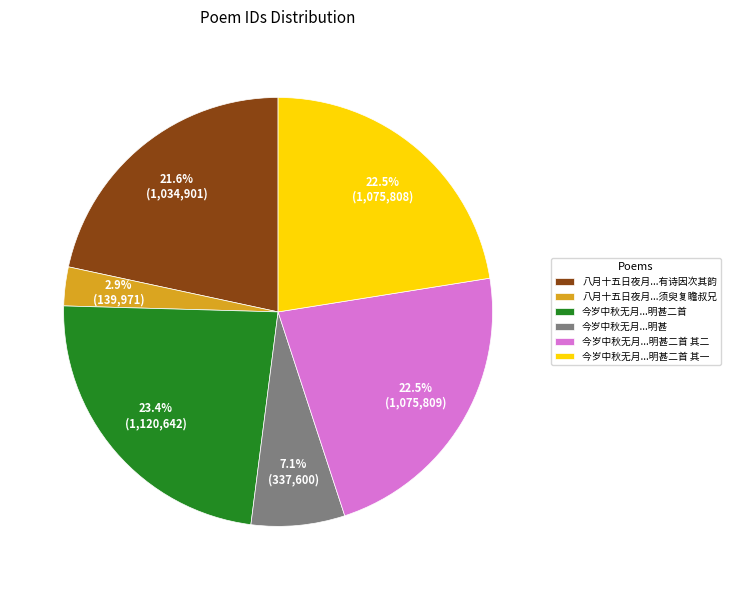

Which has a higher value, 今岁中秋无月...明甚二首 or 八月十五日夜月...须臾复瞻叔兄?

今岁中秋无月...明甚二首